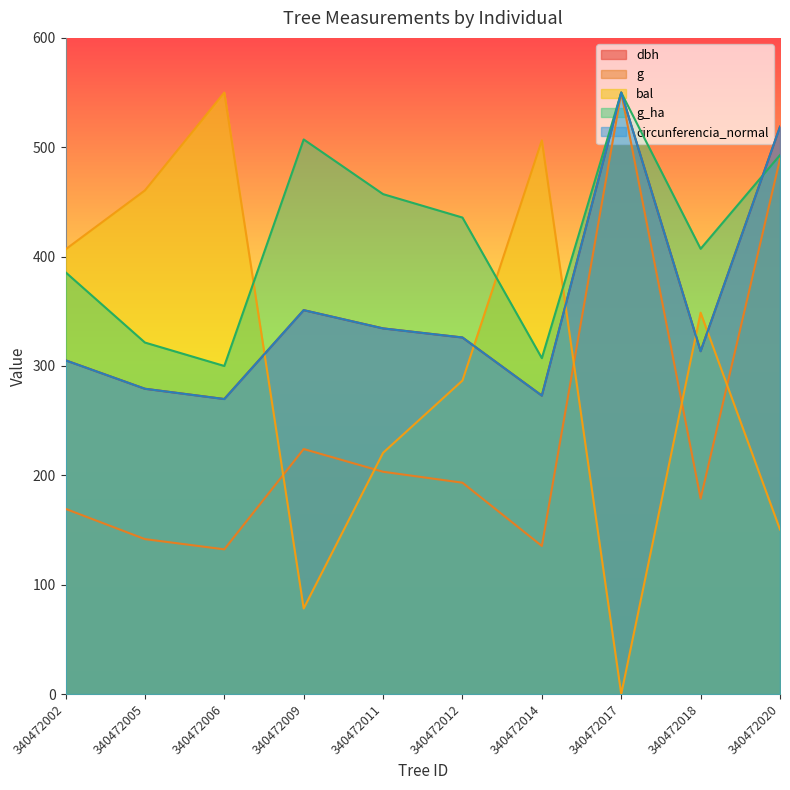

At which label does bal first exceed 348?

340472002